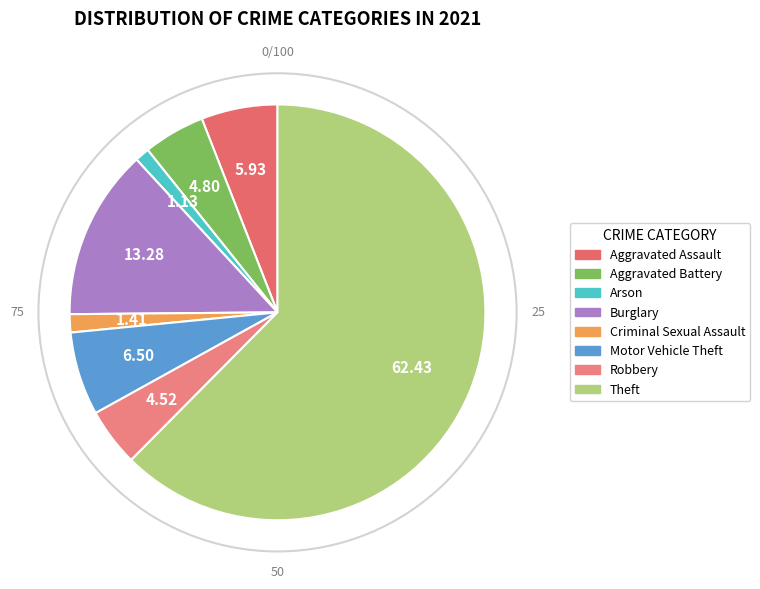

Which category accounts for the majority?

Theft